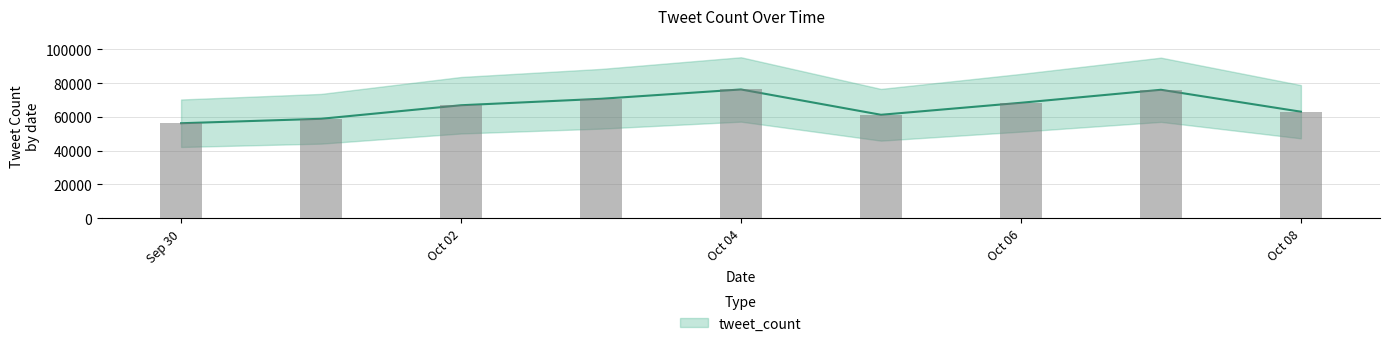

What is the value of the 1st bar from the left?

56280